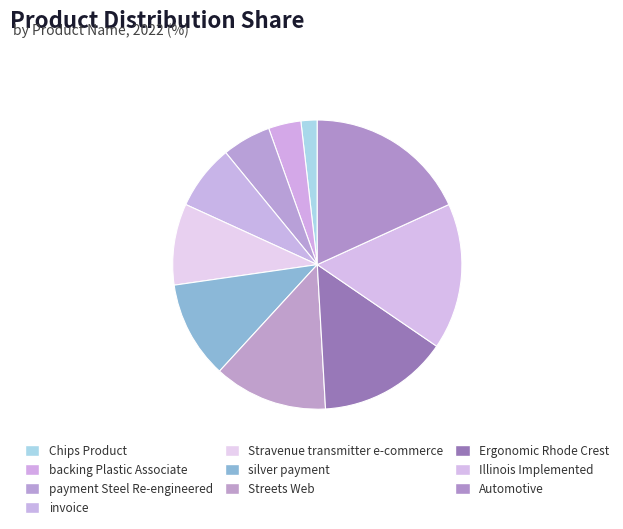

Count the number of slices in the pie.

10